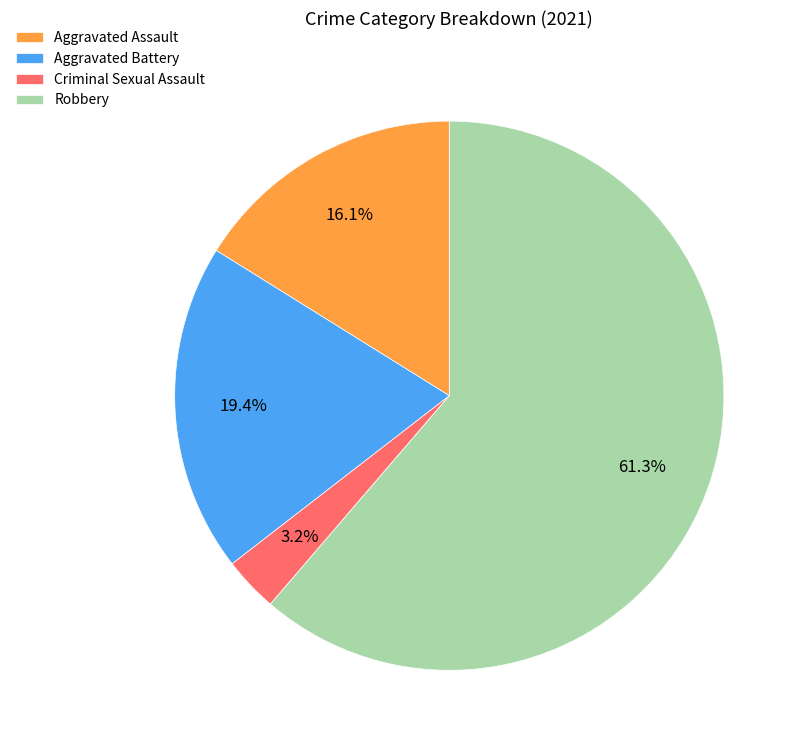

To the nearest percent, what is the difference between the Aggravated Battery and Aggravated Assault slice percentages?

3%